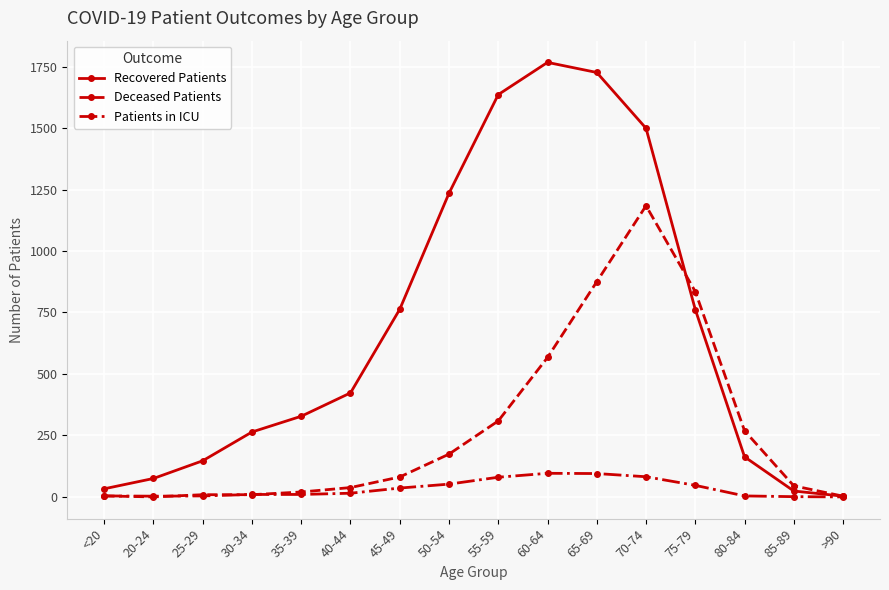

Count the number of categories in the chart.

16